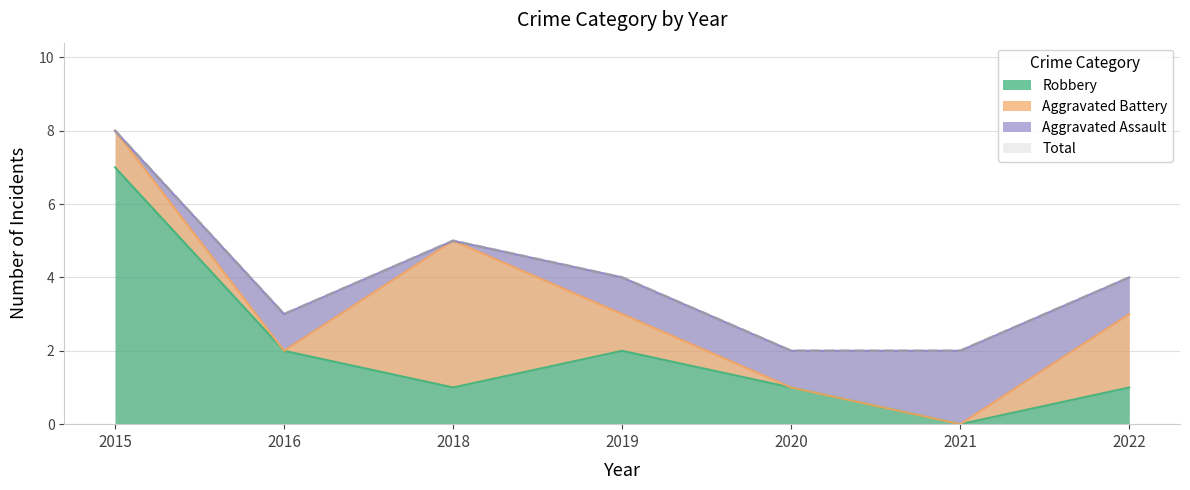

Which series has the largest total across all categories?

Total